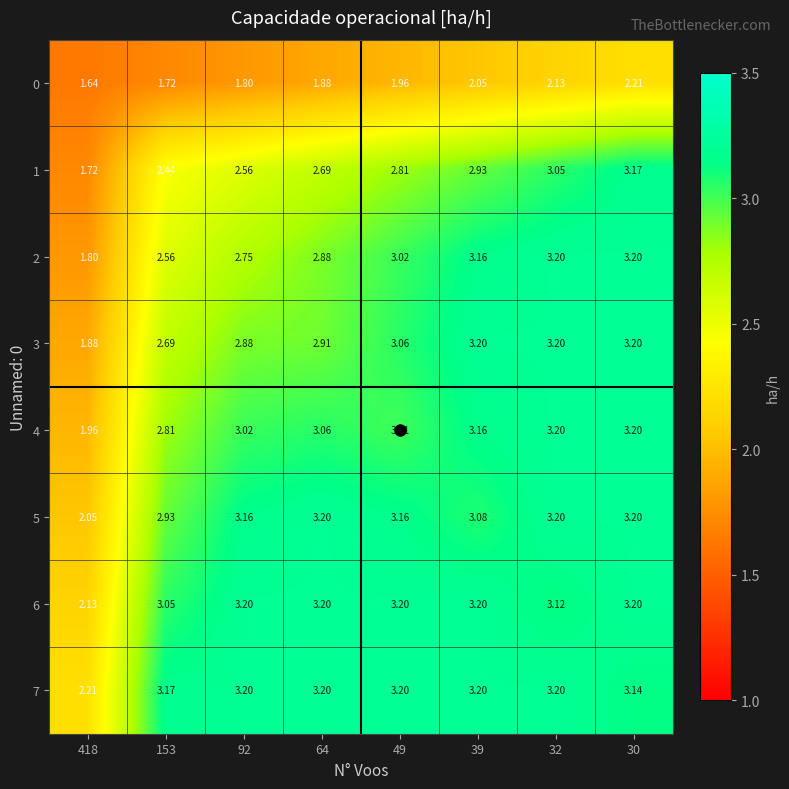

Is the value of 0 at 49 greater than the value of 4 at 64?

No